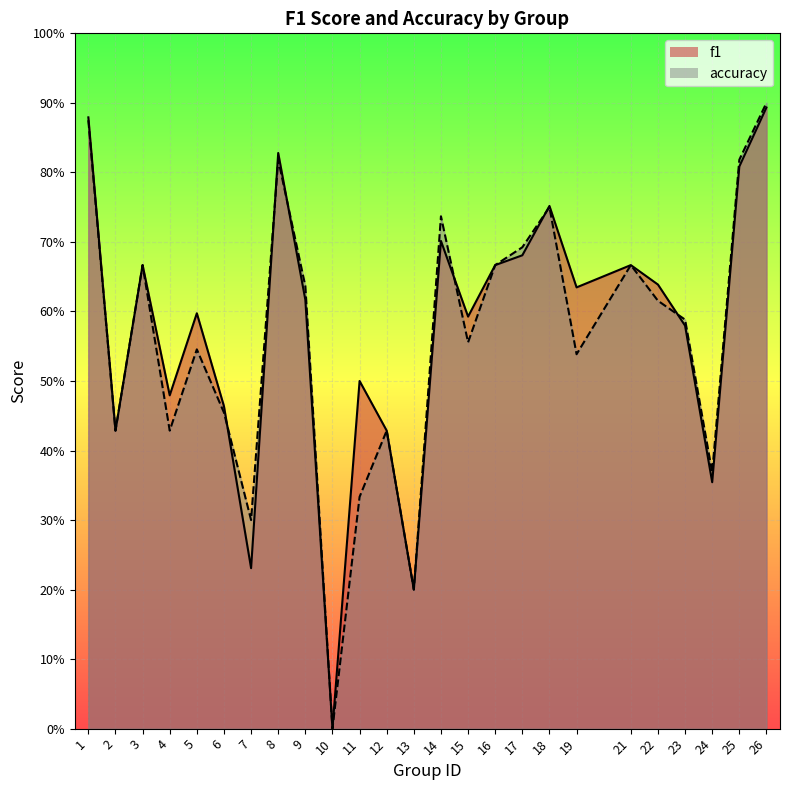

List the series in order of their overall mean, highest first.

f1, accuracy